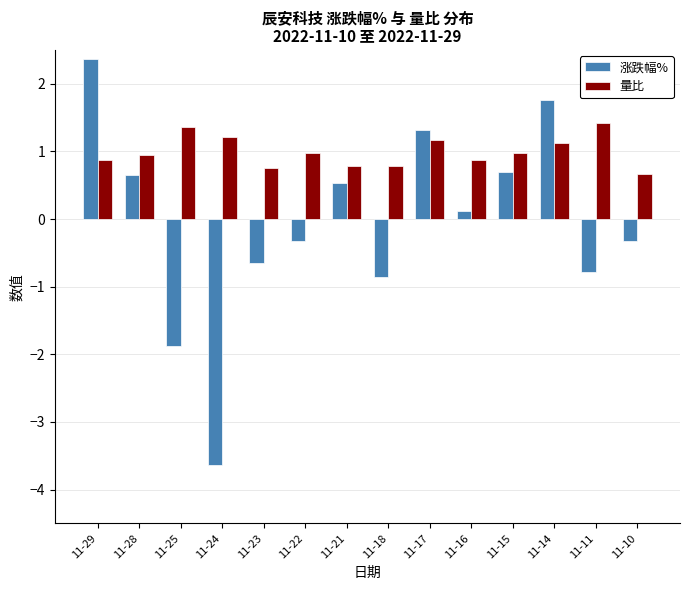

At 11-15, list the series in order from largest to smallest.

量比, 涨跌幅%